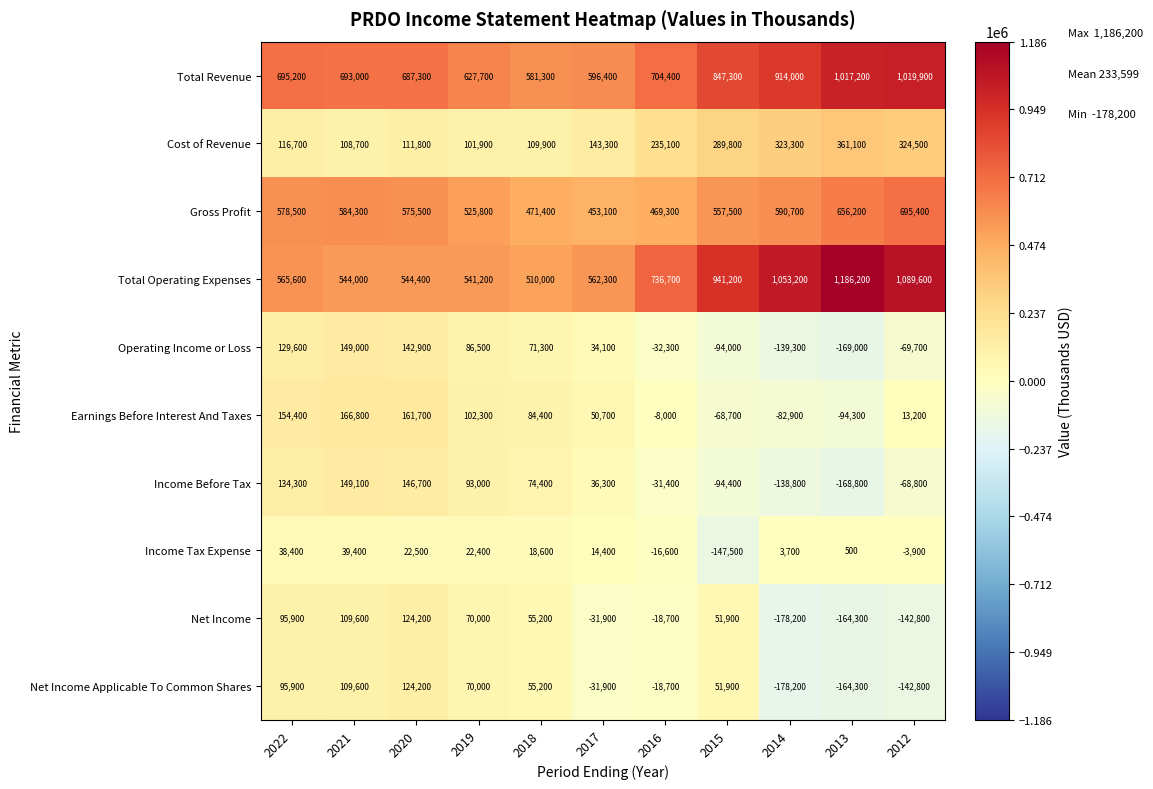

What is the smallest value displayed?

-178200